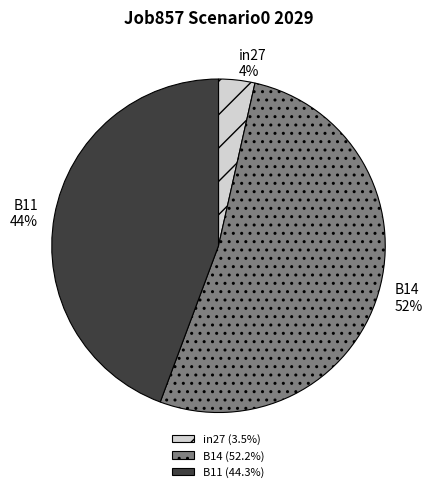

Rank the categories by value from lowest to highest.

in27, B11, B14